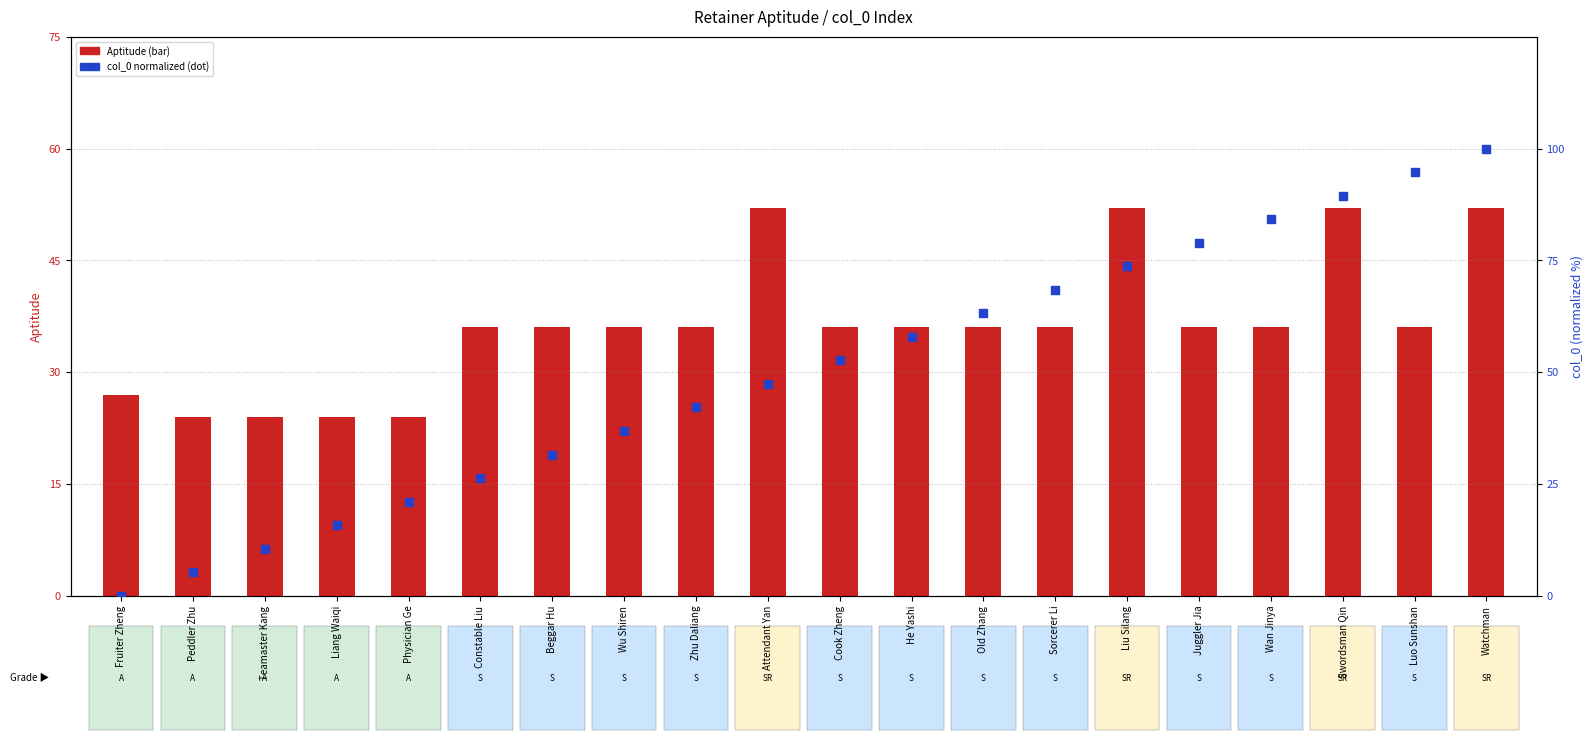

At which category is the sum across all series the highest?

Watchman